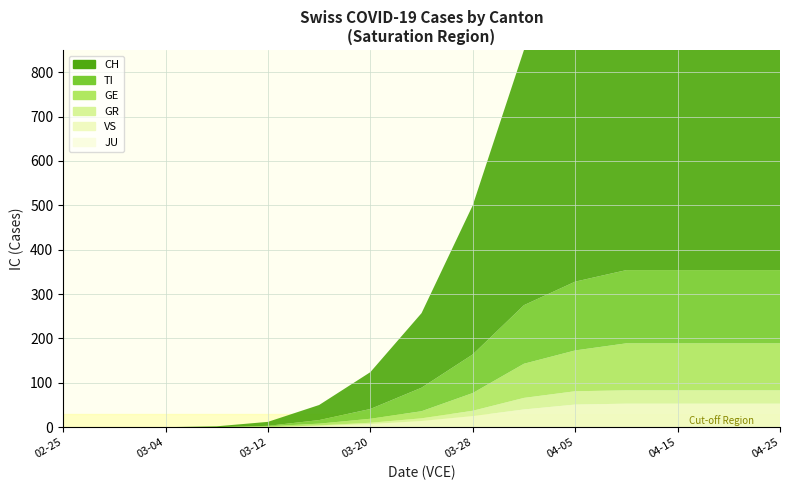

True or false: VS has a value of 2 at 2020-03-15.

True